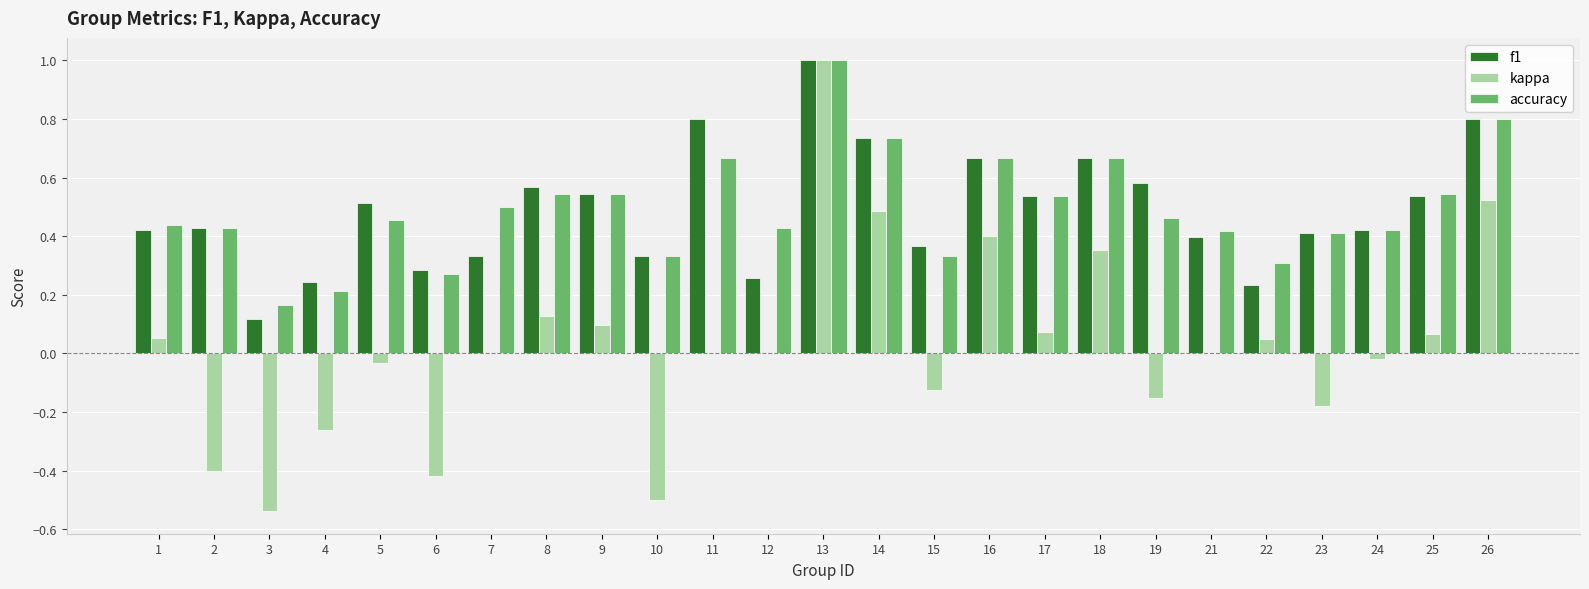

How many groups of bars are there?

25